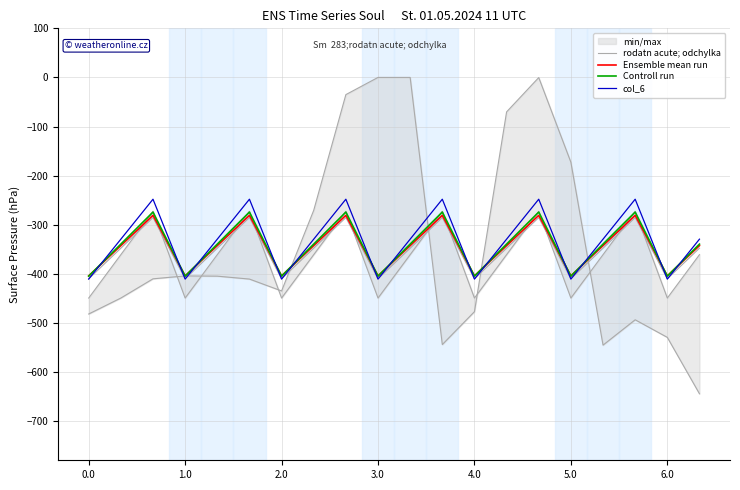

What is the sum of all Controll run values?

-6858.0